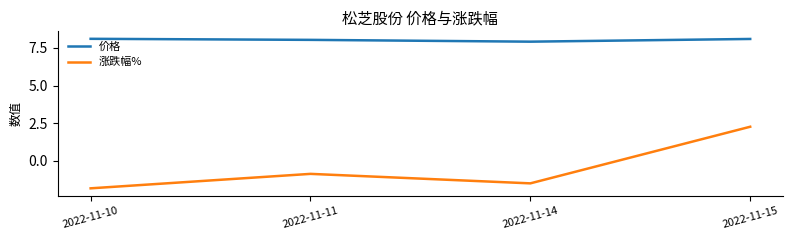

Is it true that 价格 equals 2.1 at 2022-11-10?

False